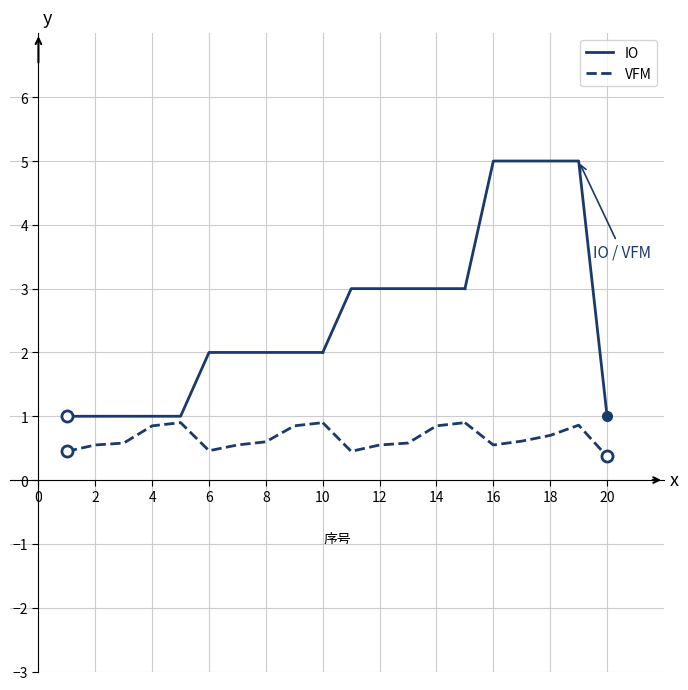

True or false: IO and VFM intersect in this chart.

False